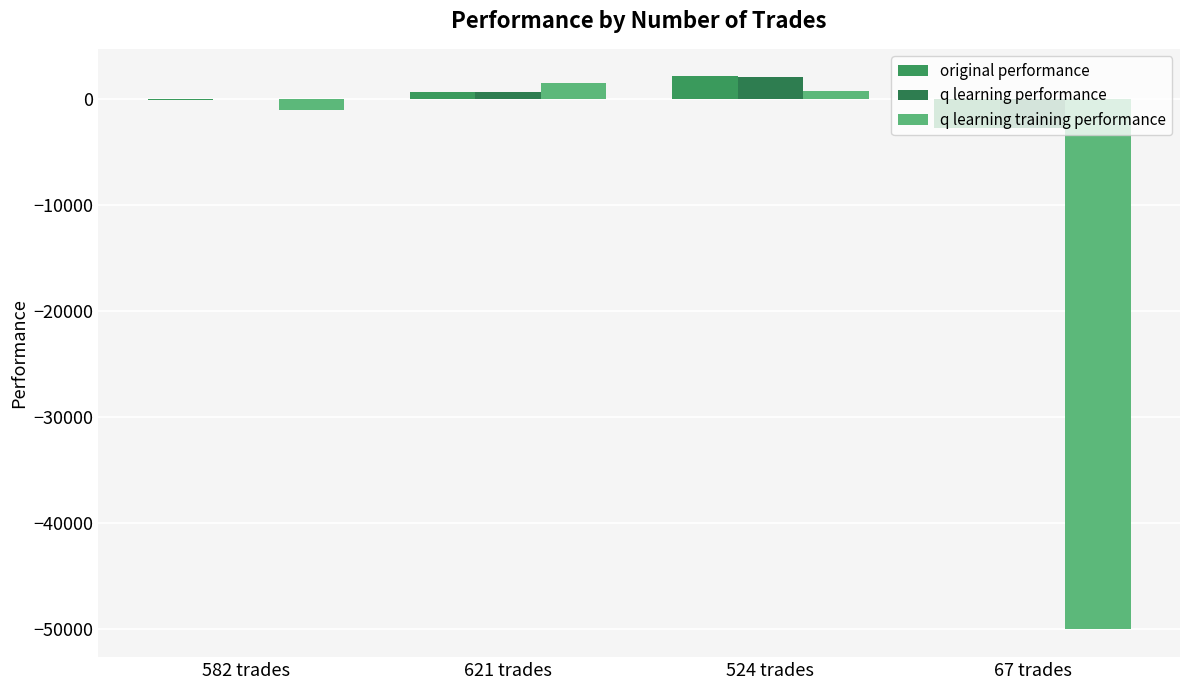

Count the number of categories in the chart.

4